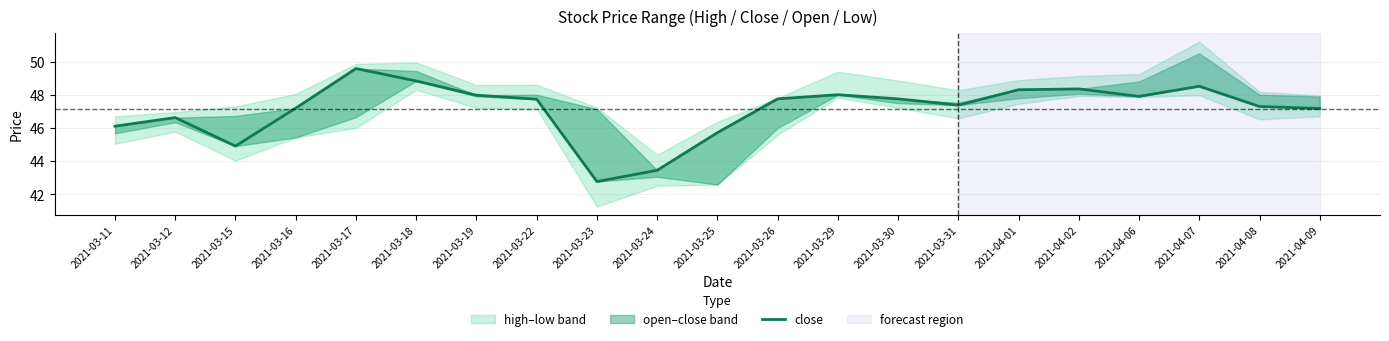

How many values exceed 47?

15